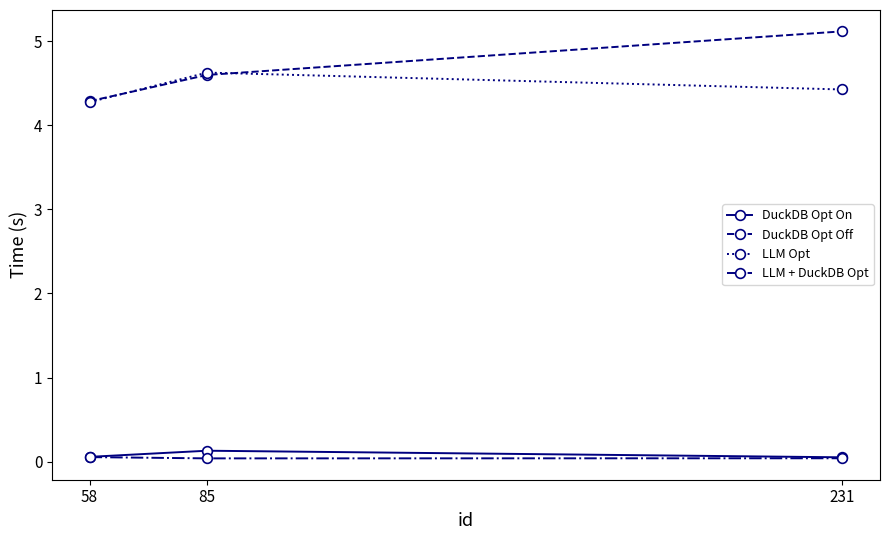

What is the total value across all series at 58?

8.7